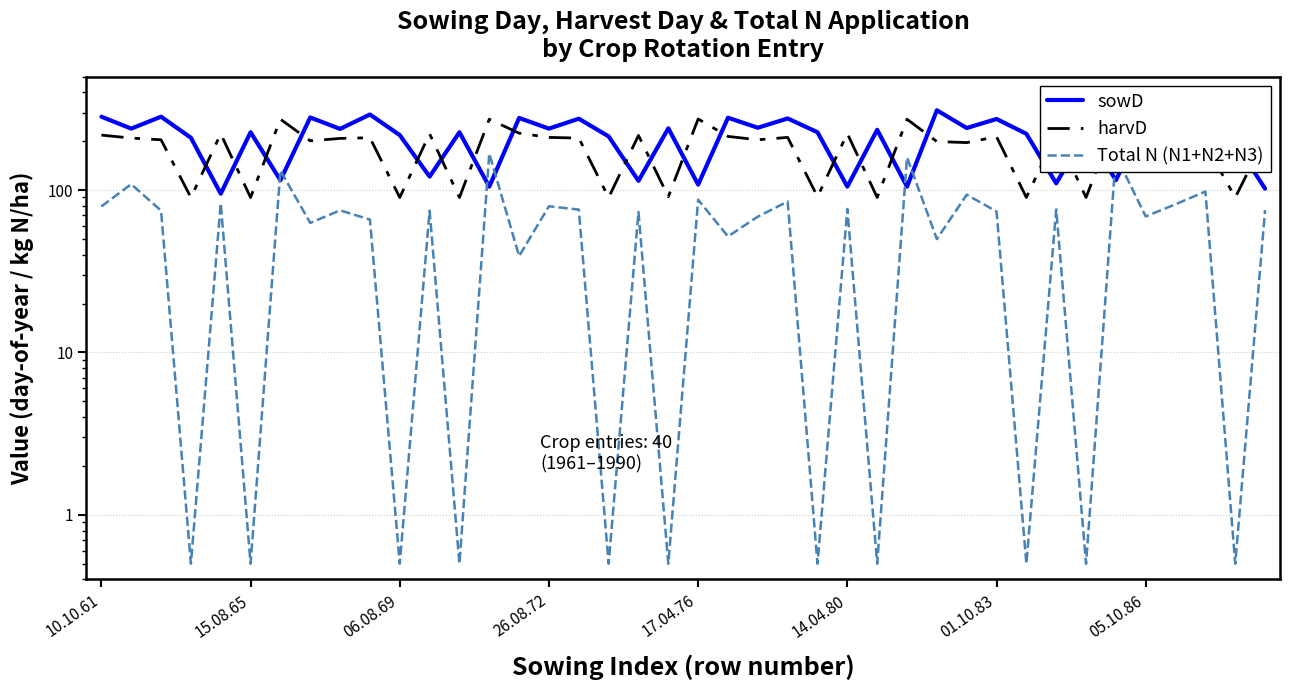

What position from the left is 26?

27